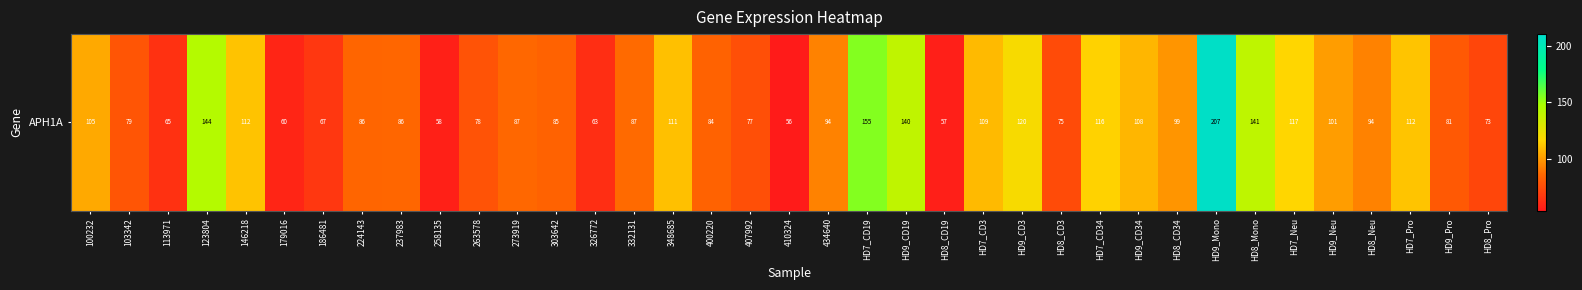

What is the difference between the second highest and second lowest values?

97.8